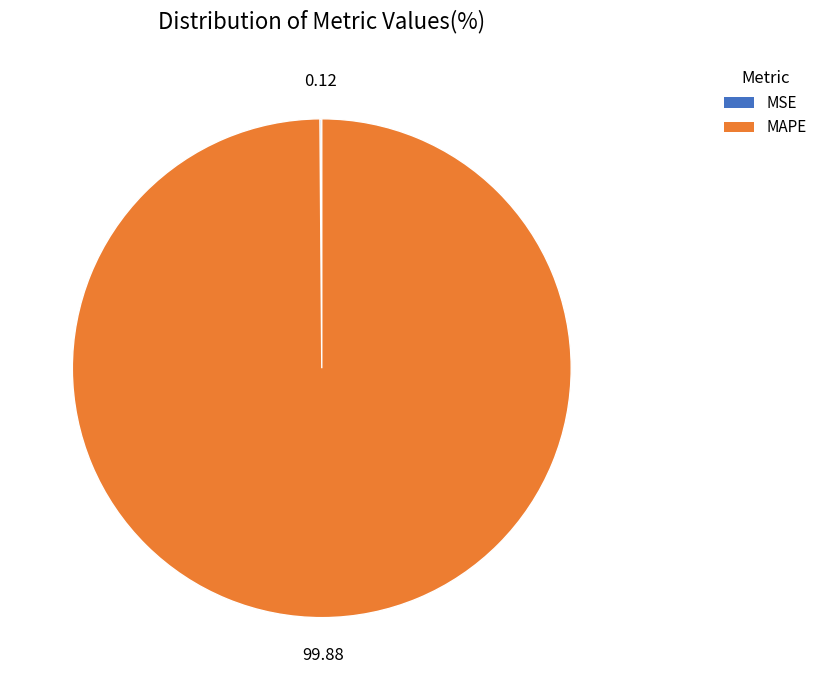

What is the largest slice in the pie chart?

MAPE